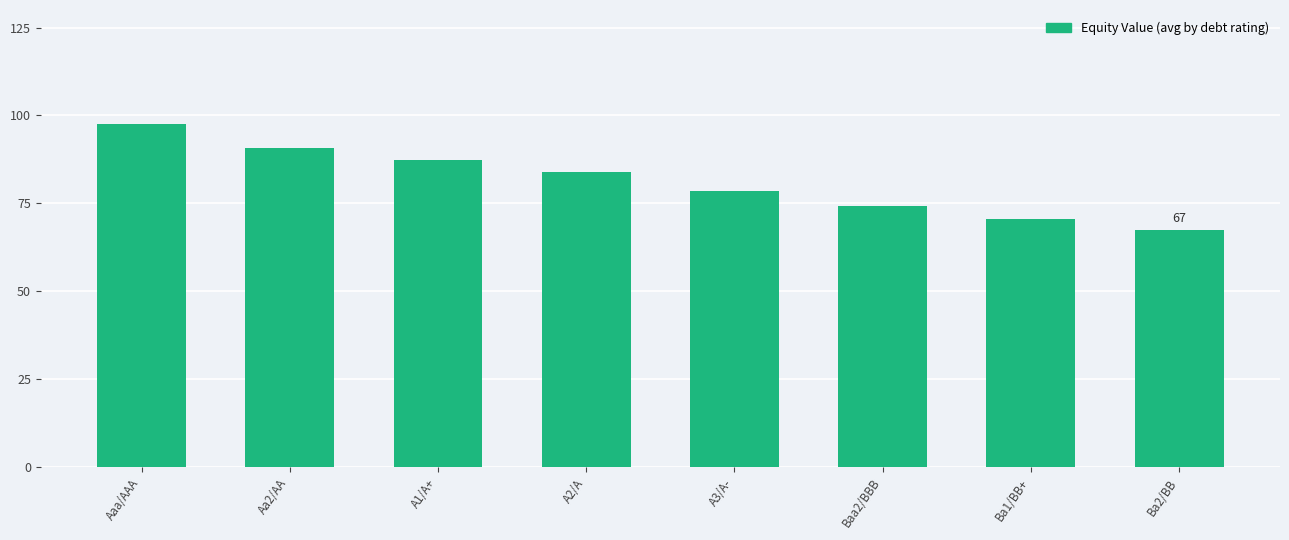

True or false: the data shows 70.5 at Ba1/BB+.

True